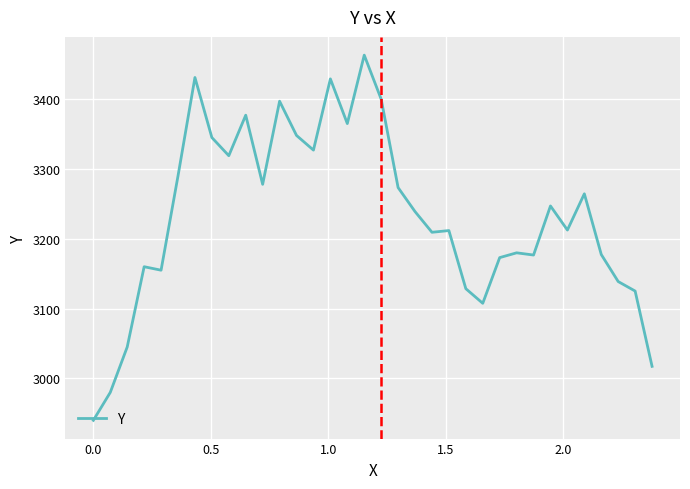

What is the difference between the maximum and minimum values?

523.0